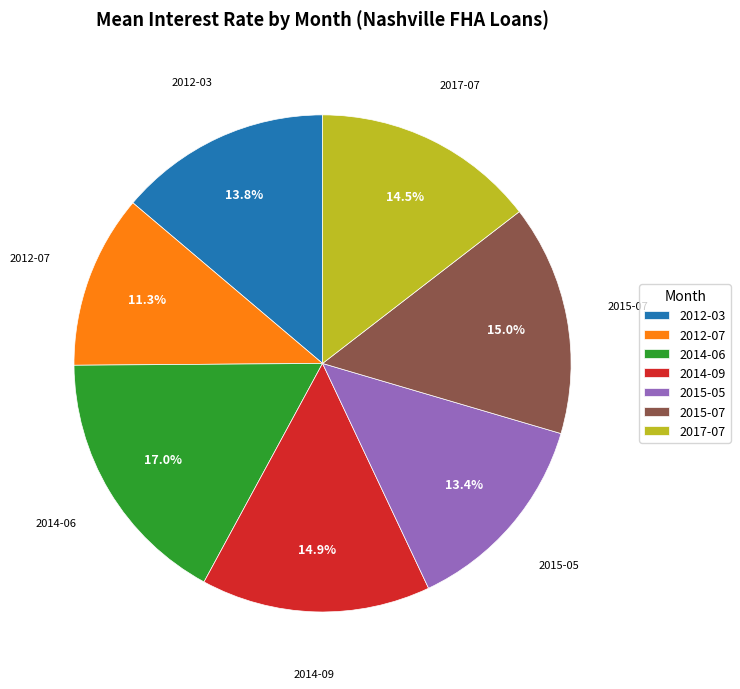

How many slices are in this pie chart?

7